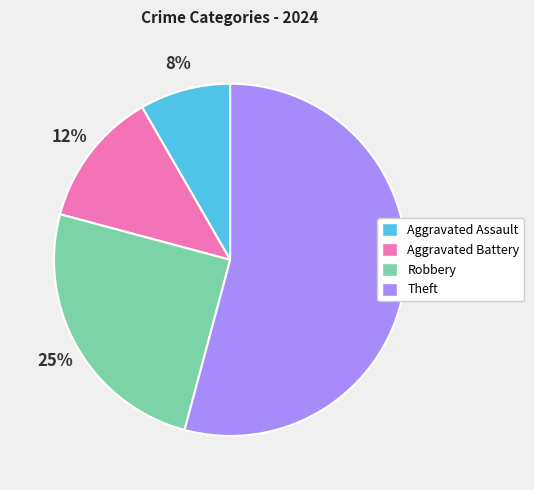

How many segments does this pie chart have?

4